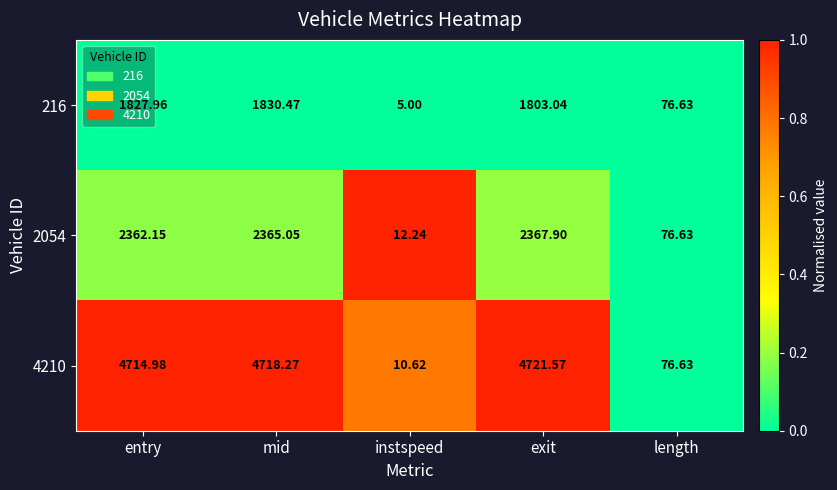

Which series changed the most between instspeed and exit?

4210